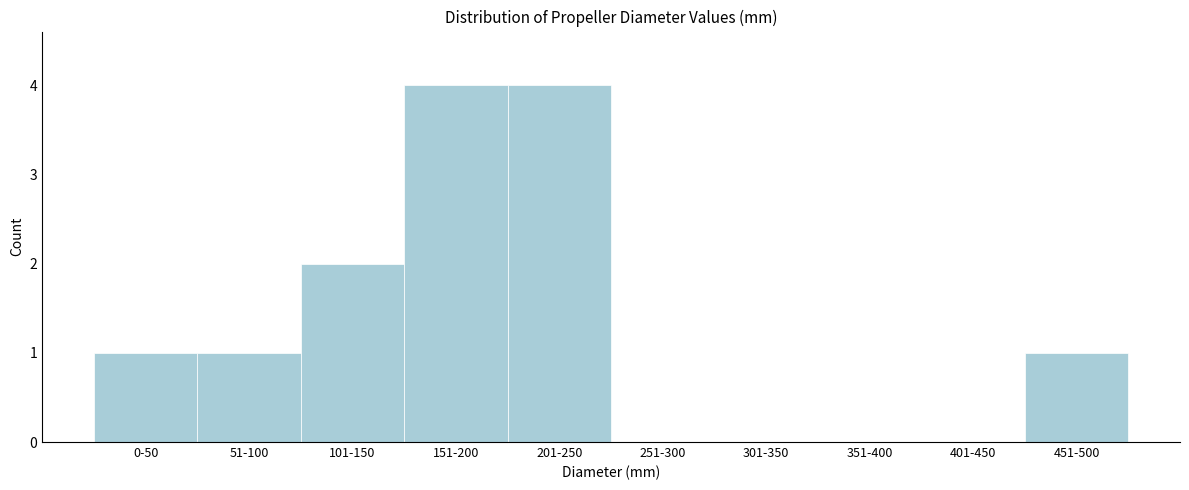

Reading left to right, extract all data points from this chart.

0-50=1	51-100=1	101-150=2	151-200=4	201-250=4	251-300=0	301-350=0	351-400=0	401-450=0	451-500=1